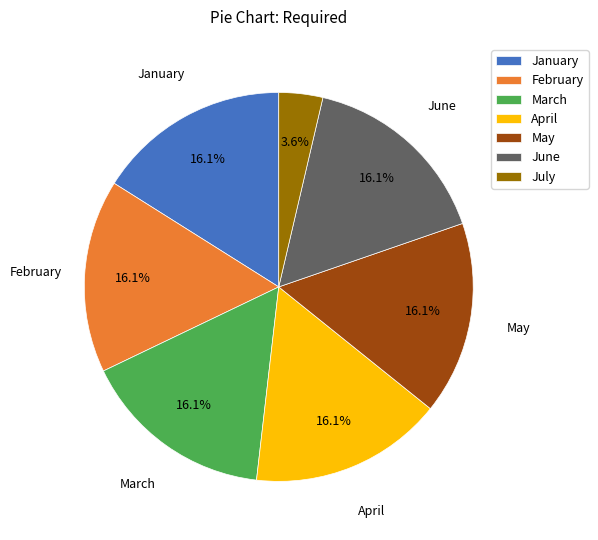

What percentage do January and April together represent?

32.1%